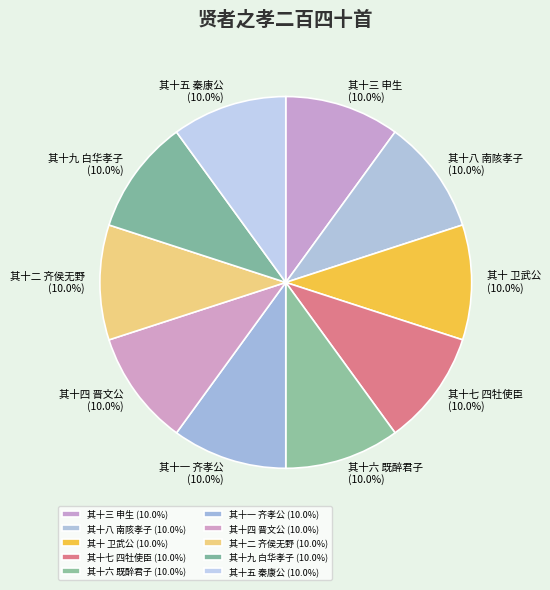

To the nearest percent, what portion does 其十四 晋文公 represent?

10%